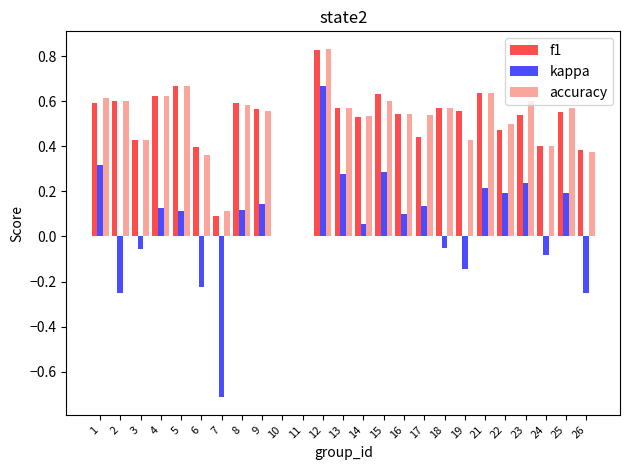

Between 2 and 21, which series saw the biggest shift?

kappa